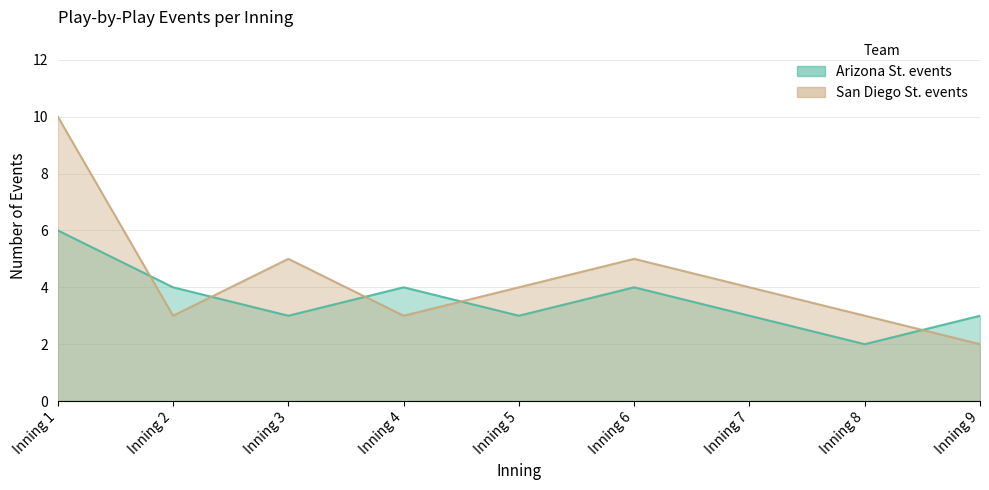

Which series has the largest range (max minus min)?

San Diego St. events